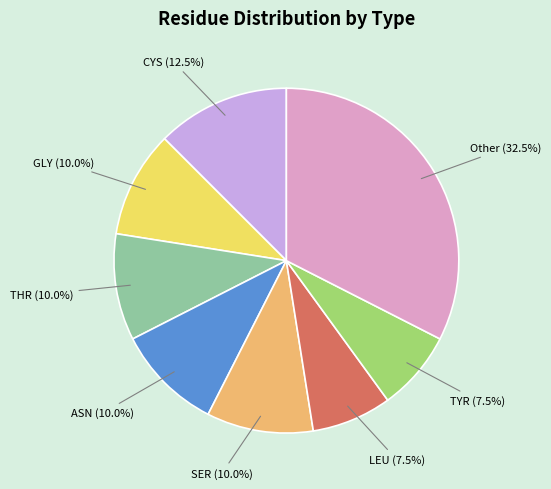

Is there a majority slice in this chart?

No